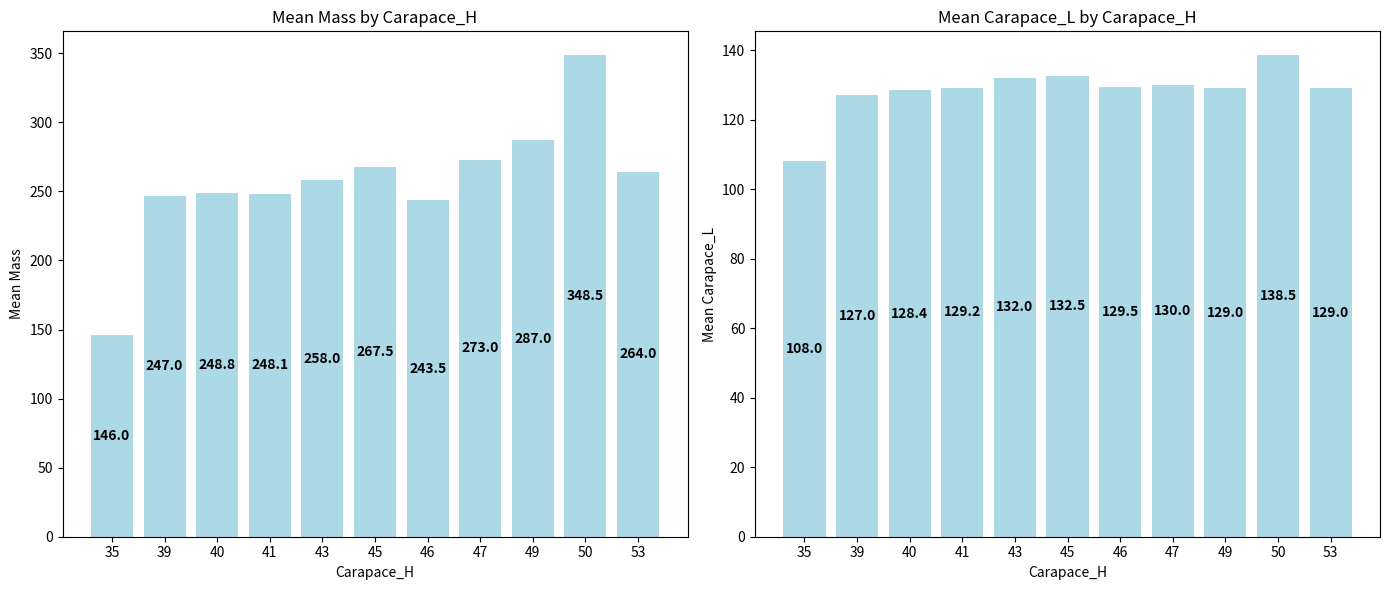

List the series in order of their overall mean, lowest first.

Mean Carapace_L, Mean Mass